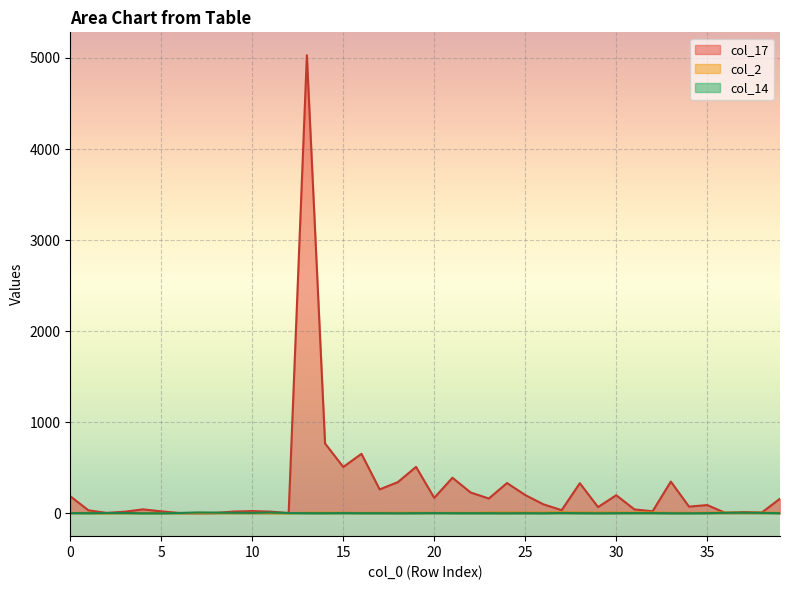

What is the sum of all col_2 values?

218.8